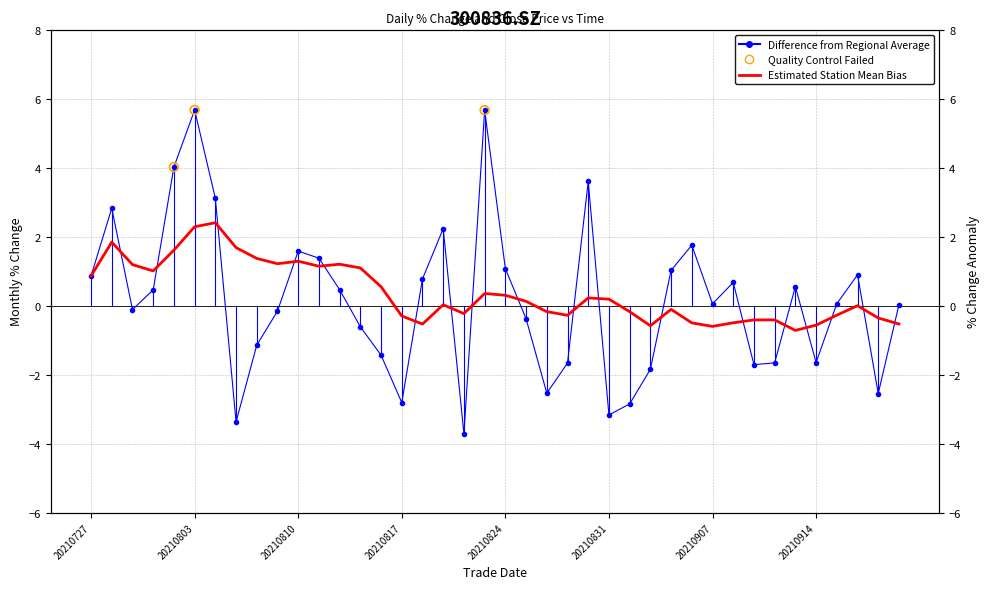

What is the change in value from 20210806 to 20210825?

+0.8